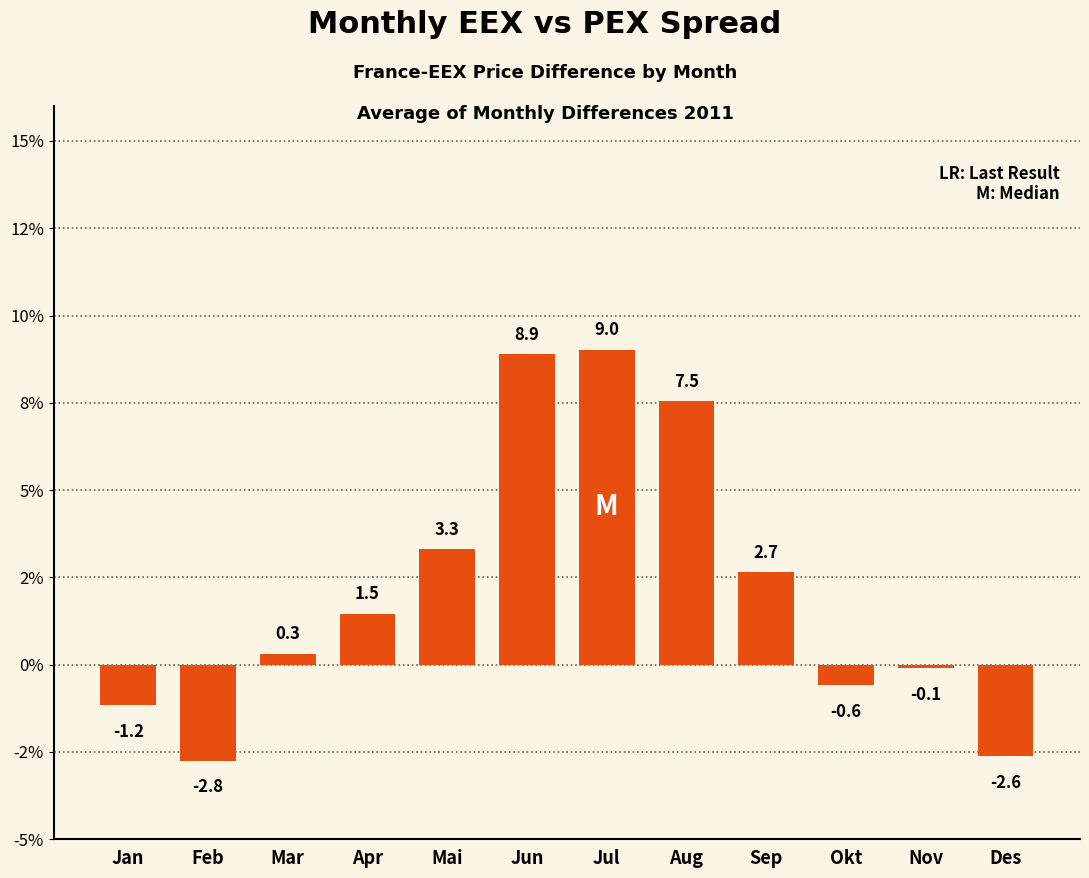

How many bars are there in total?

12